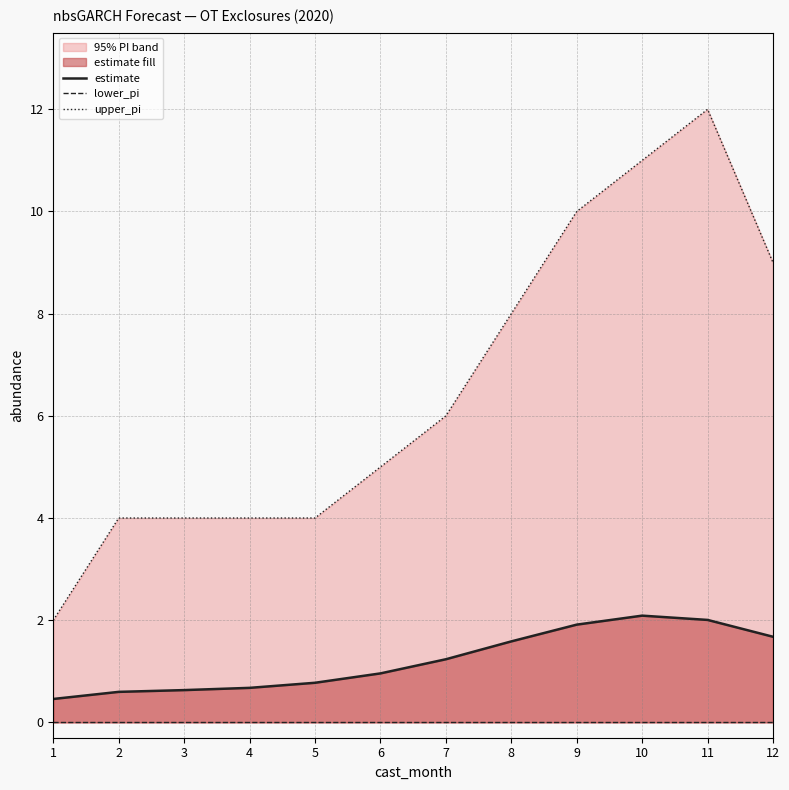

Reading right to left, list all the values displayed in this chart.

estimate: 1.7	2.0	2.1	1.9	1.6	1.2	1.0	0.8	0.7	0.6	0.6	0.5
lower_pi: 0.0	0.0	0.0	0.0	0.0	0.0	0.0	0.0	0.0	0.0	0.0	0.0
upper_pi: 9.0	12.0	11.0	10.0	8.0	6.0	5.0	4.0	4.0	4.0	4.0	2.0